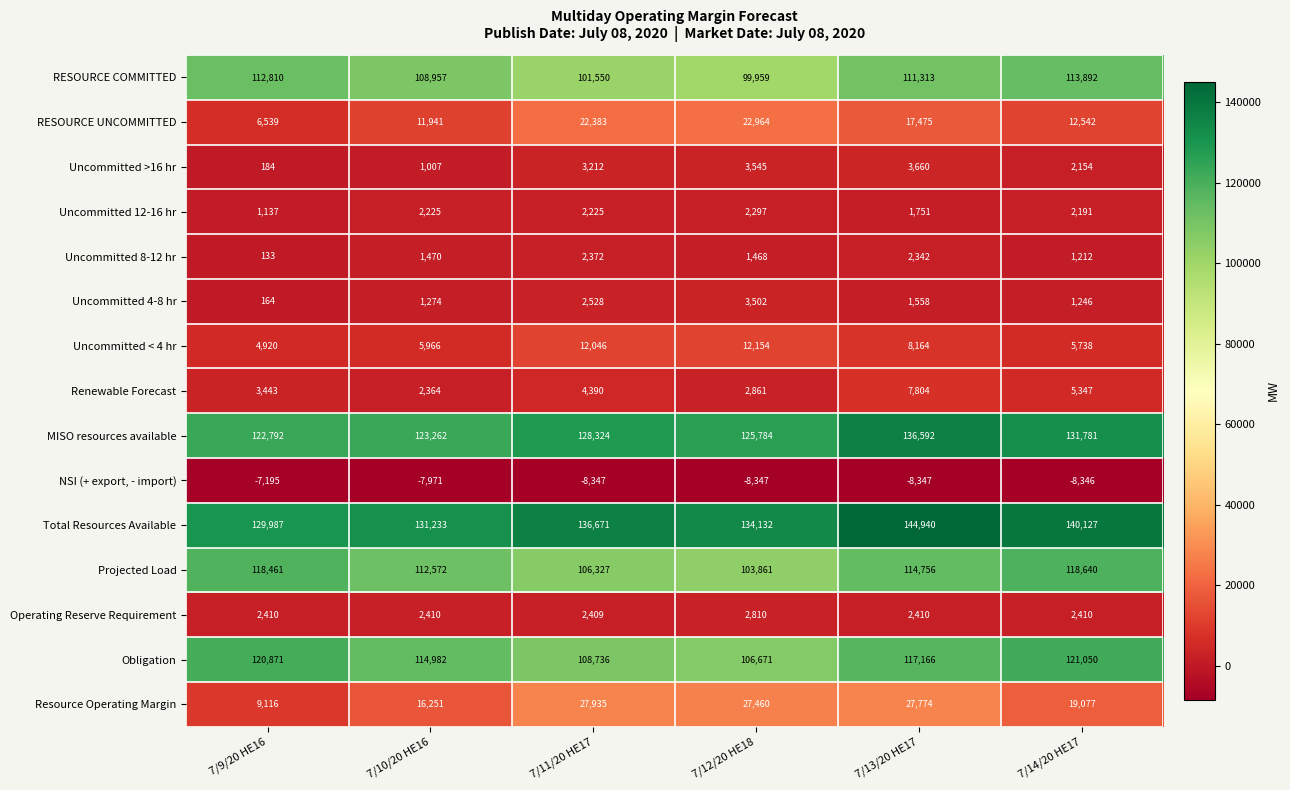

Read the Obligation value at 7/9/20 HE16, to the nearest 50.

120850